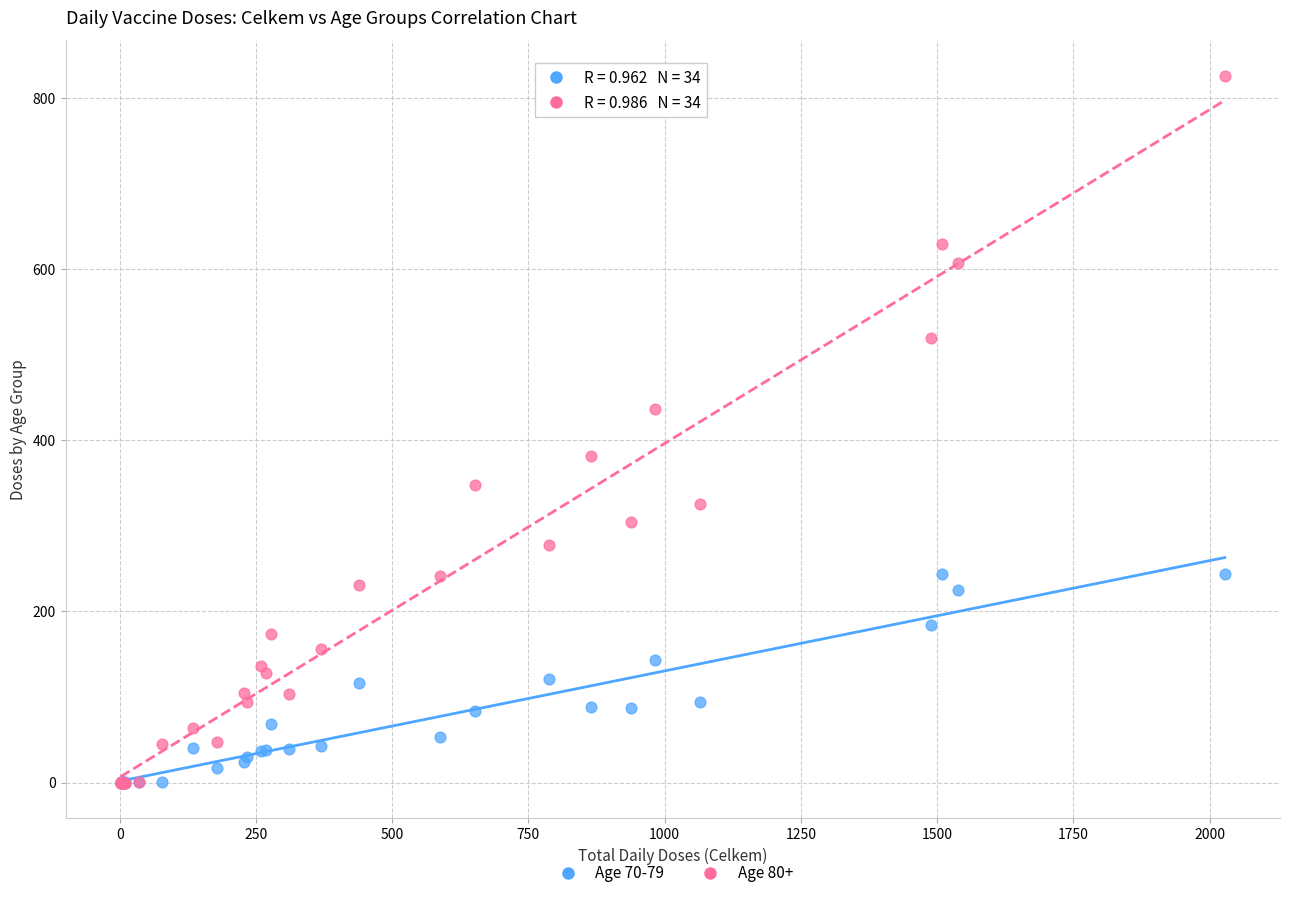

What are all the series names shown in the legend?

Age 70-79, Age 80+